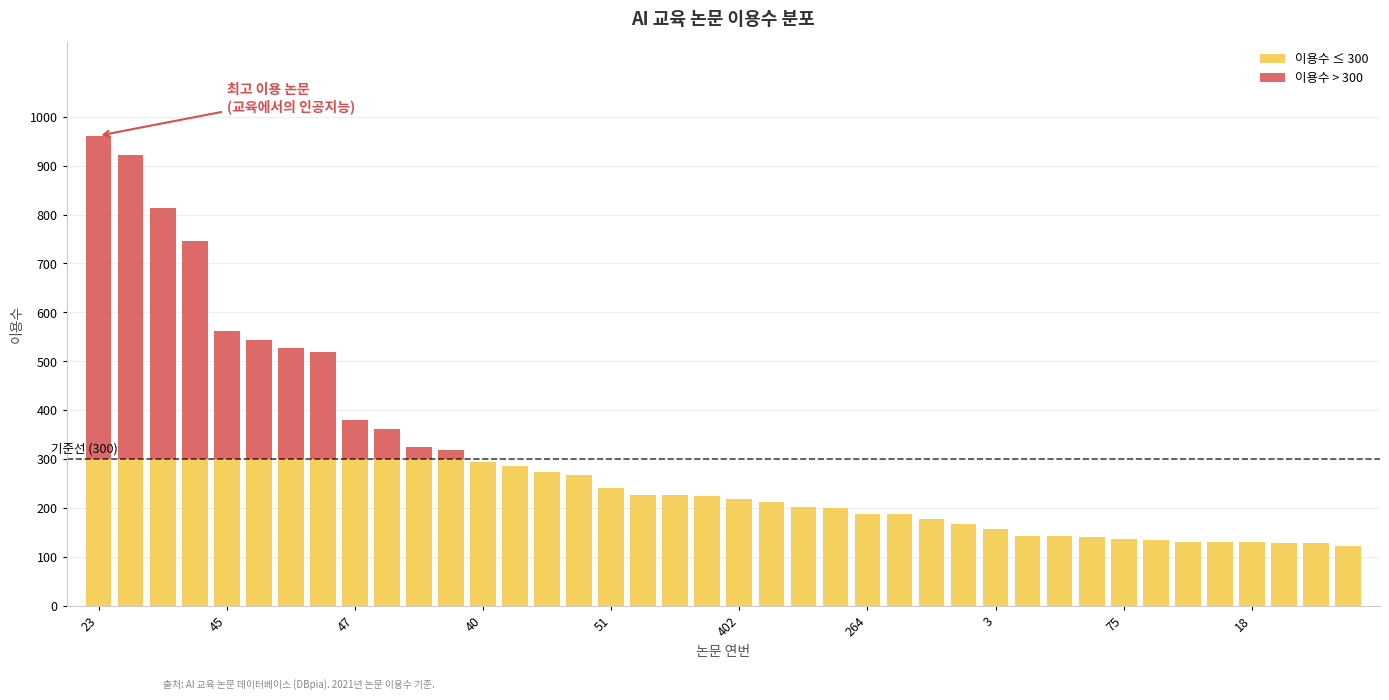

How many data points does each series have?

40